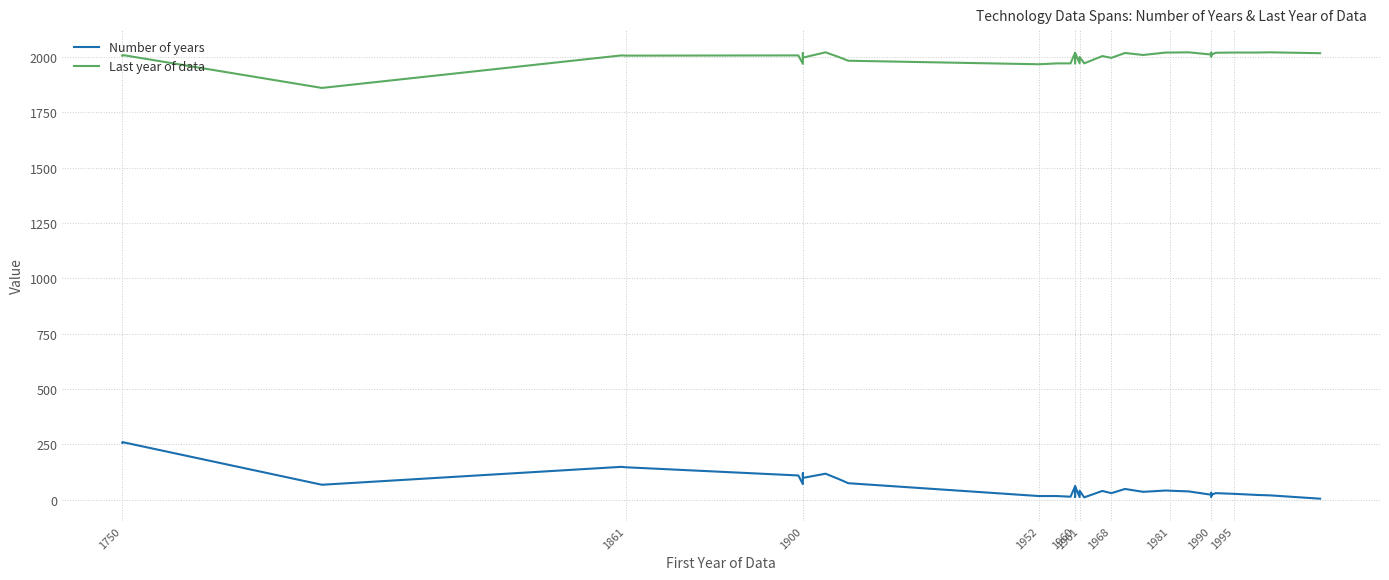

At how many categories does at least one series exceed 1127?

40